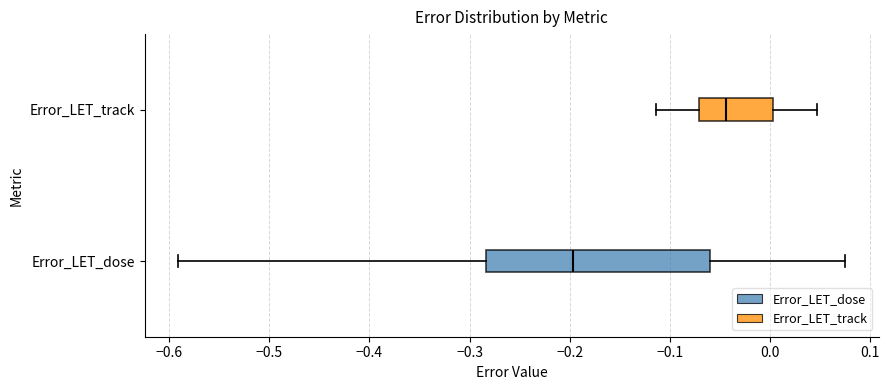

Where does the median line of the box for Error_LET_dose sit on the x-axis? The values are not printed on the chart, so give them approximately, as read against the axis.

-0.20